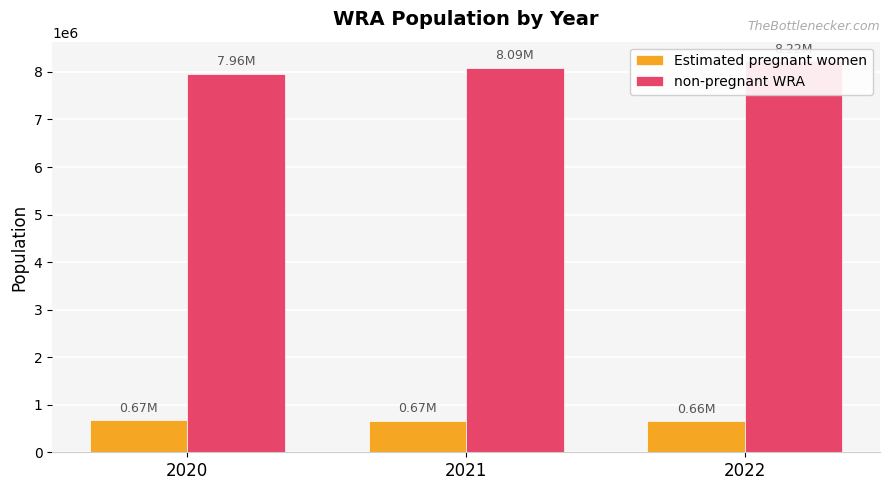

Which series has the largest total across all categories?

non-pregnant WRA